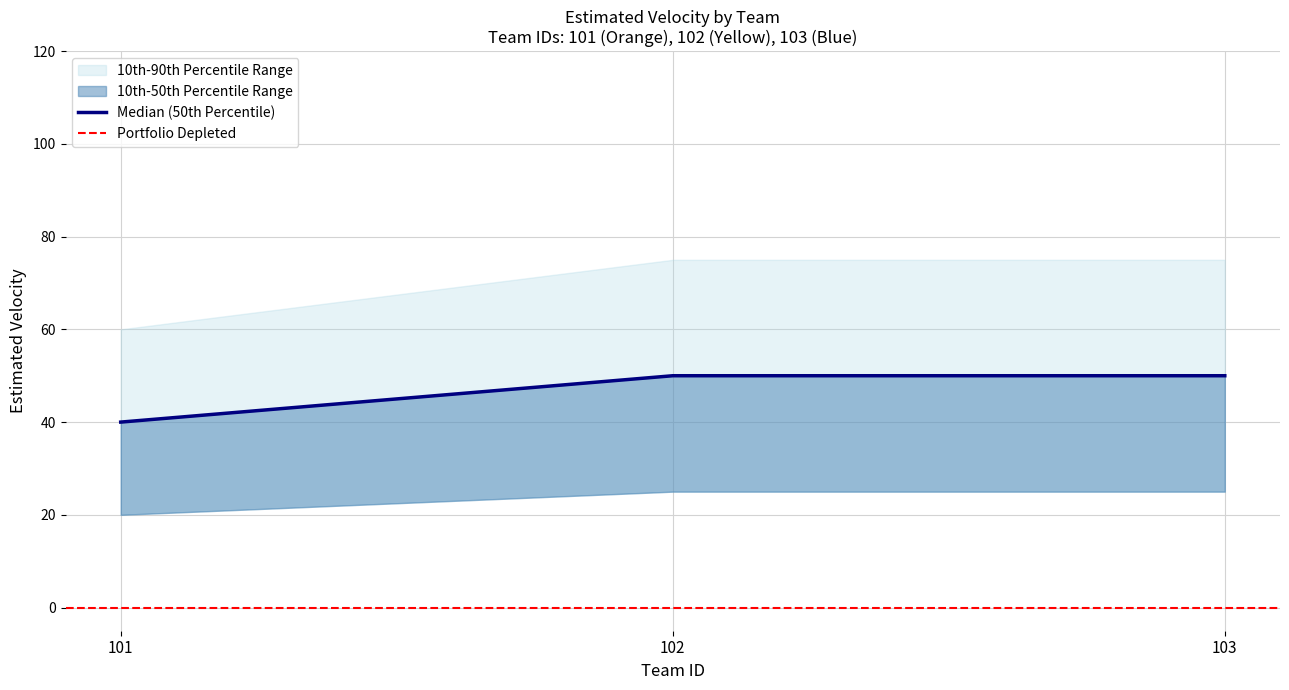

What is the value of the 2nd point from the left?

50